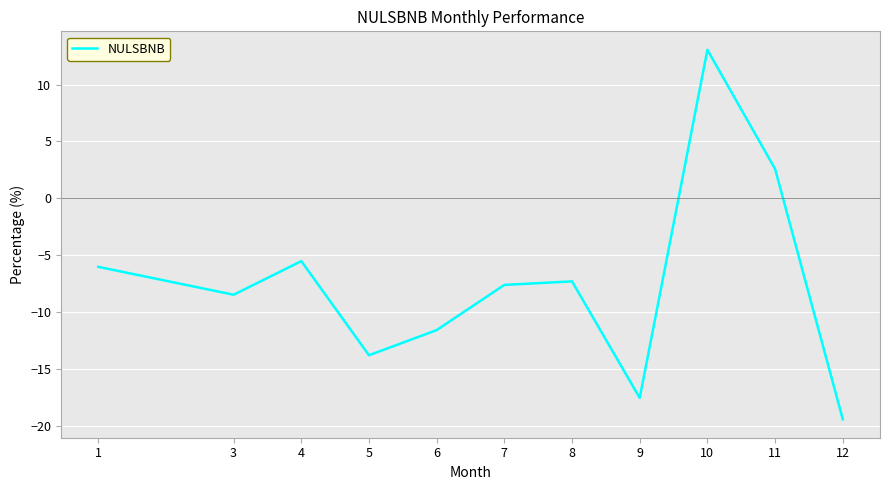

Reading left to right, extract all data points from this chart.

-6.0	-8.5	-5.5	-13.8	-11.6	-7.6	-7.3	-17.5	13.0	2.6	-19.4